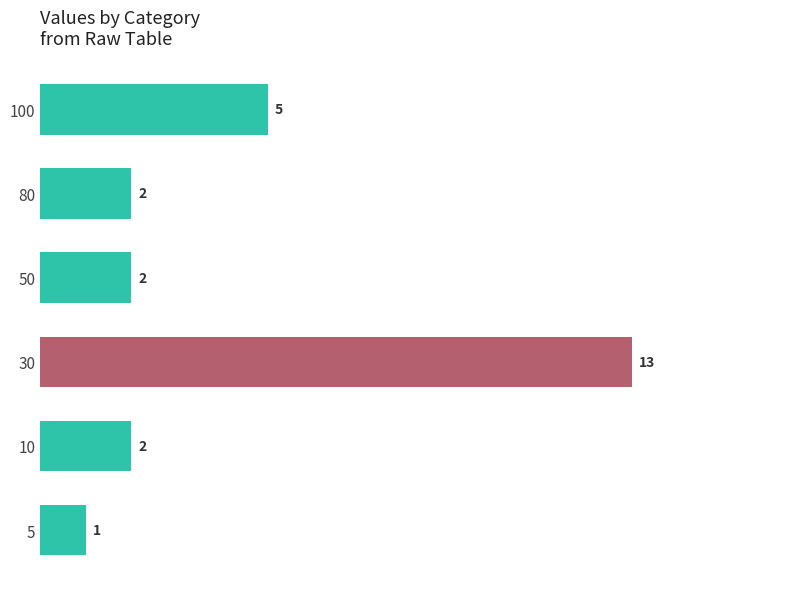

The value at 50 is 2. True or false?

True